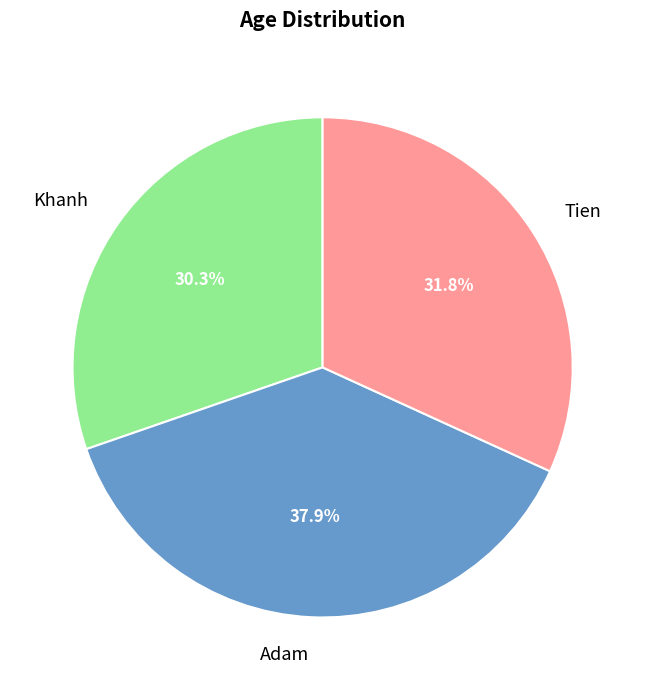

How many segments does this pie chart have?

3